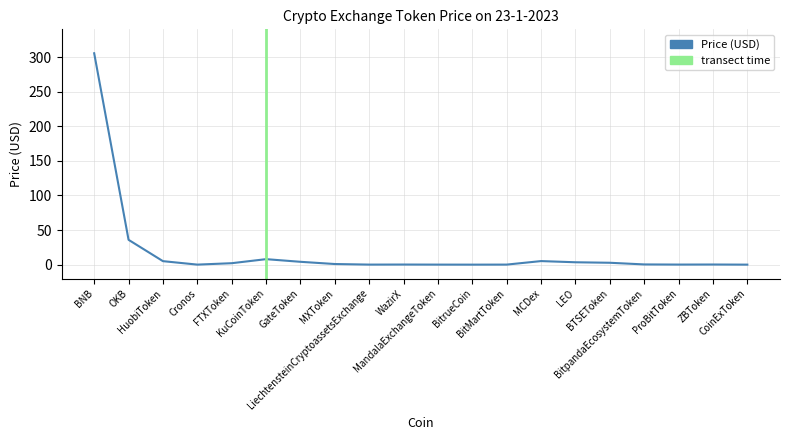

Rank the categories by value from lowest to highest.

BitrueCoin, CoinExToken, Cronos, MandalaExchangeToken, LiechtensteinCryptoassetsExchange, BitMartToken, ProBitToken, WazirX, ZBToken, BitpandaEcosystemToken, MXToken, FTXToken, BTSEToken, LEO, GateToken, HuobiToken, MCDex, KuCoinToken, OKB, BNB